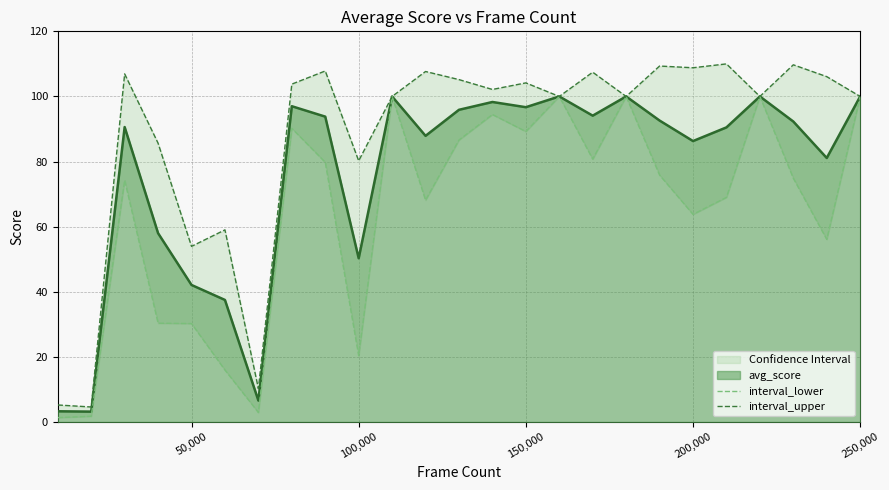

What is the minimum value for interval_lower?

1.4